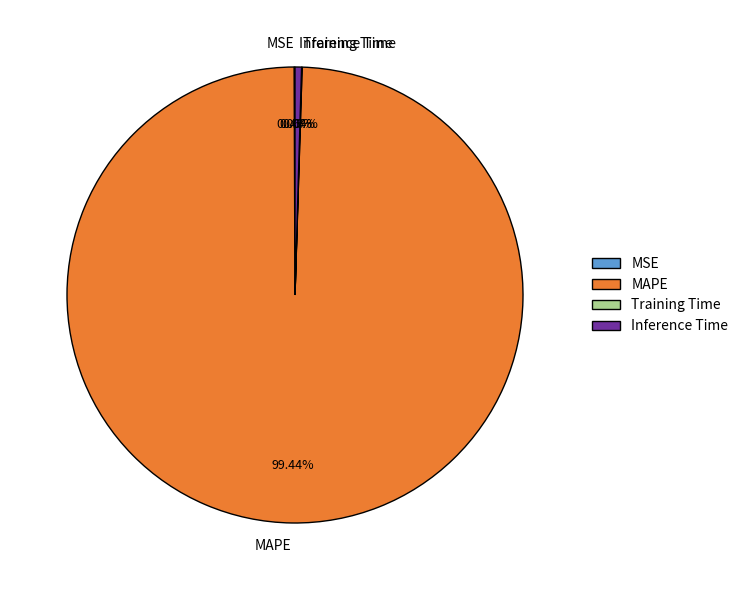

What is the majority slice?

MAPE